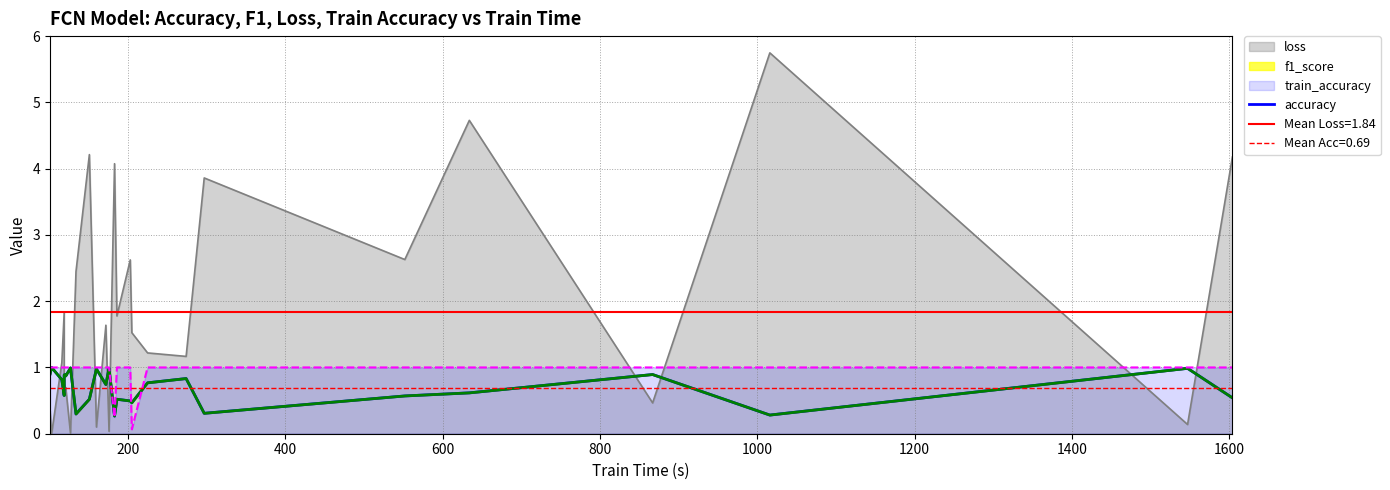

Does the chart display data point markers on the line(s)?

No